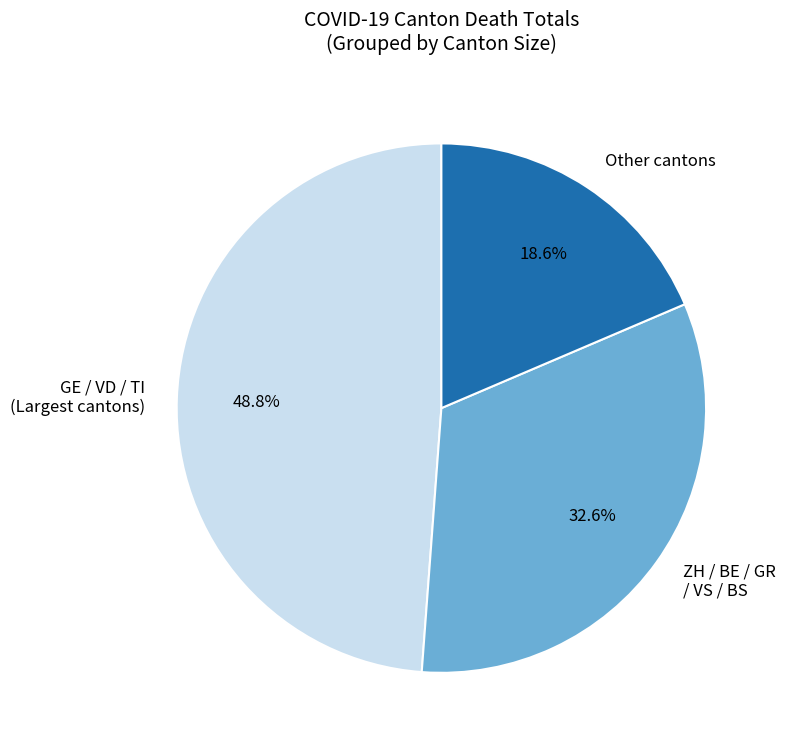

Which has a higher value, ZH / BE / GR / VS / BS or Other cantons?

ZH / BE / GR / VS / BS